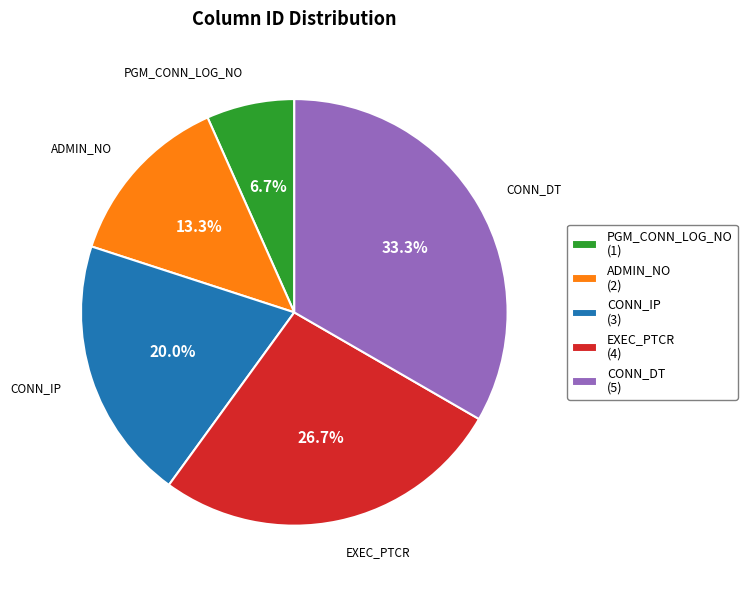

True or false: ADMIN_NO accounts for 13% of the total.

True